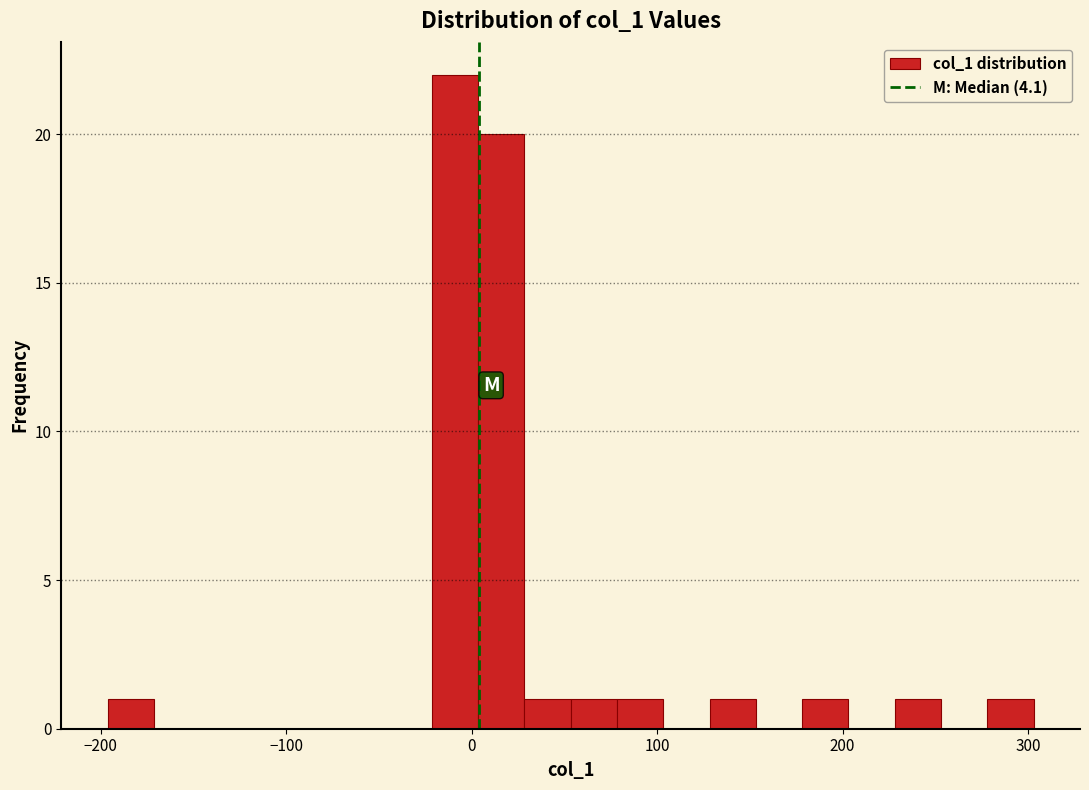

Around what value on the x-axis is the tallest bar? Give the approximate position of its centre, as read against the axis.

-10